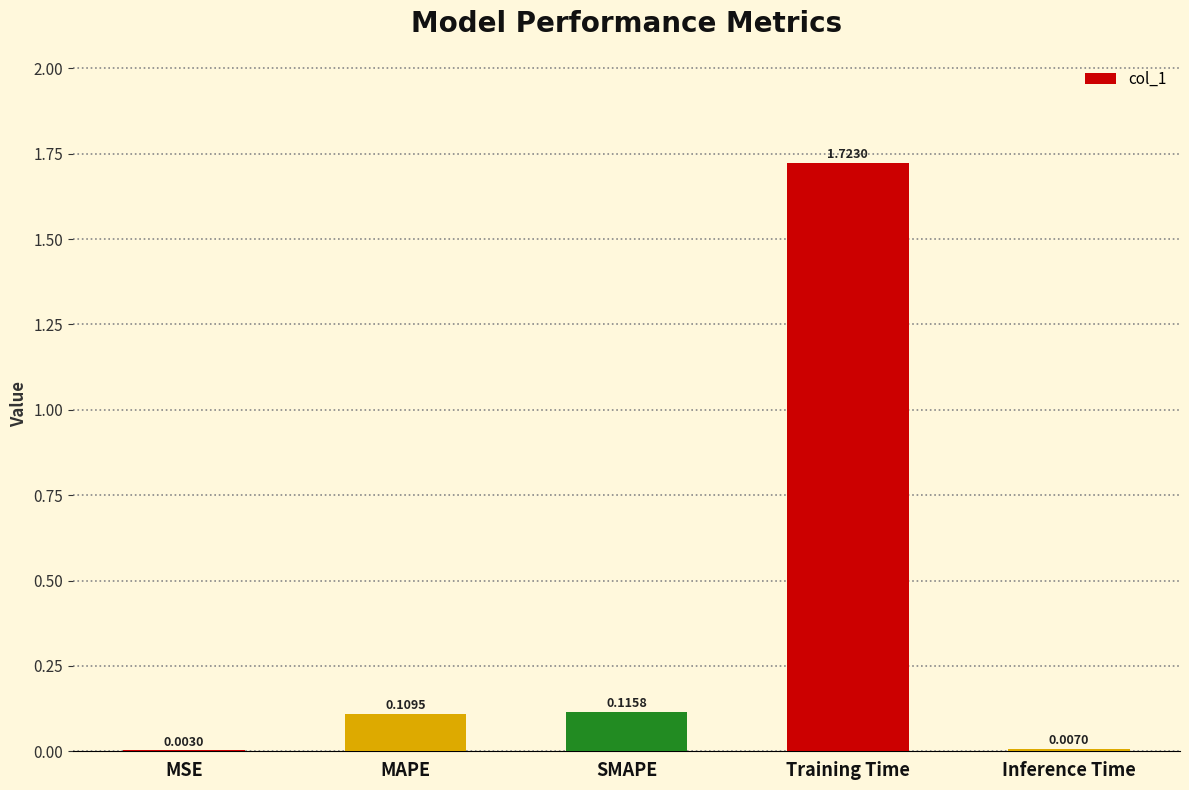

What is the difference between the values at SMAPE and Training Time?

1.6